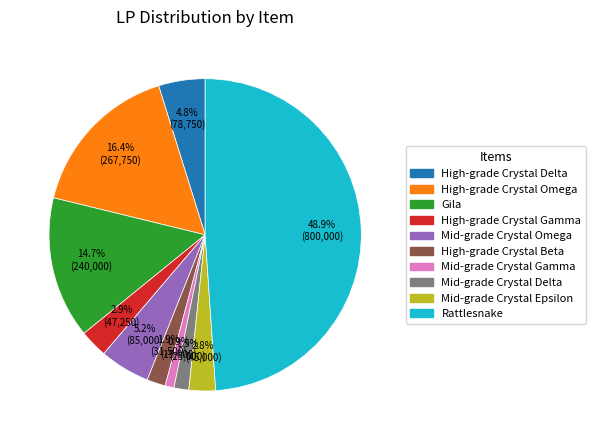

Between Mid-grade Crystal Epsilon and High-grade Crystal Omega, which is larger?

High-grade Crystal Omega